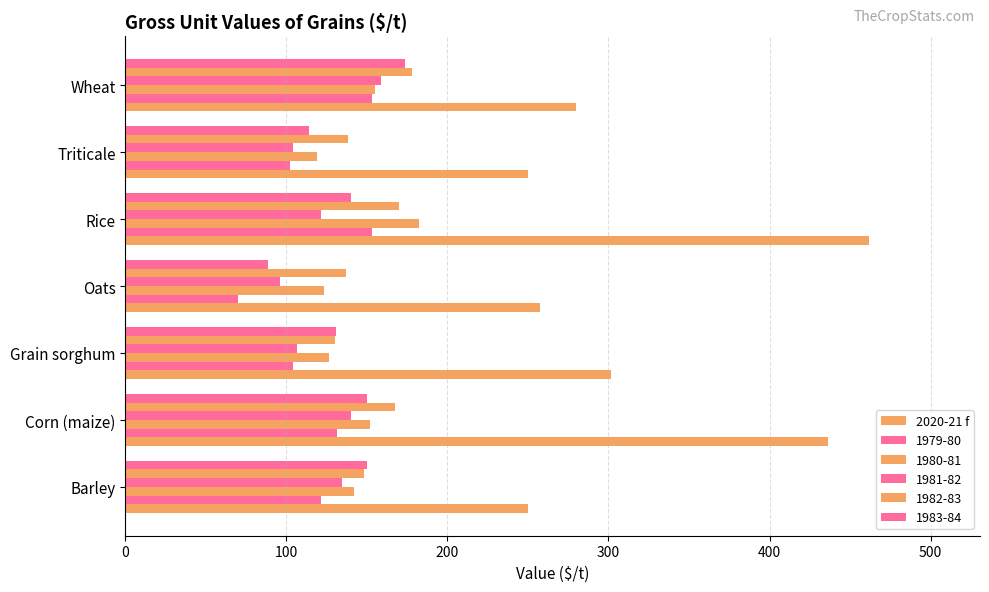

How many data points in 1983-84 are above 140?

4